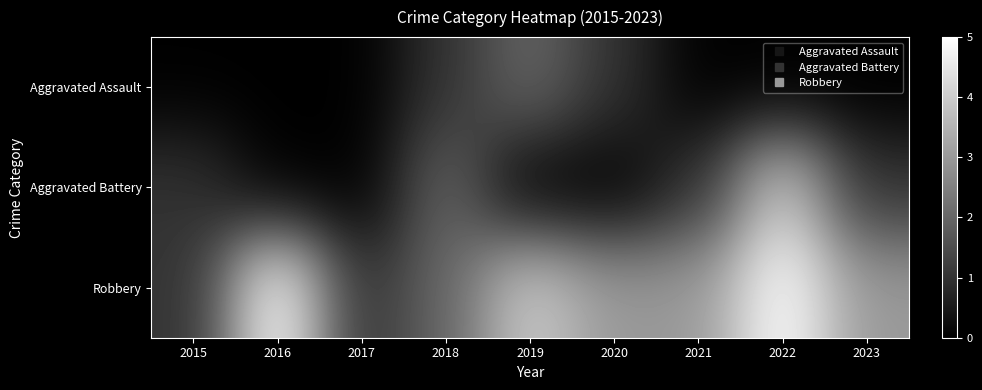

What is the total value across all series at 2018?

5